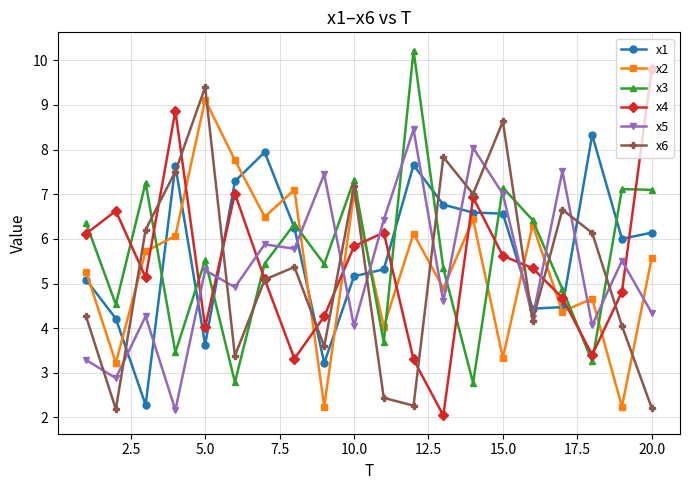

What is the value of the x4 point at the 10th from the left?

5.8